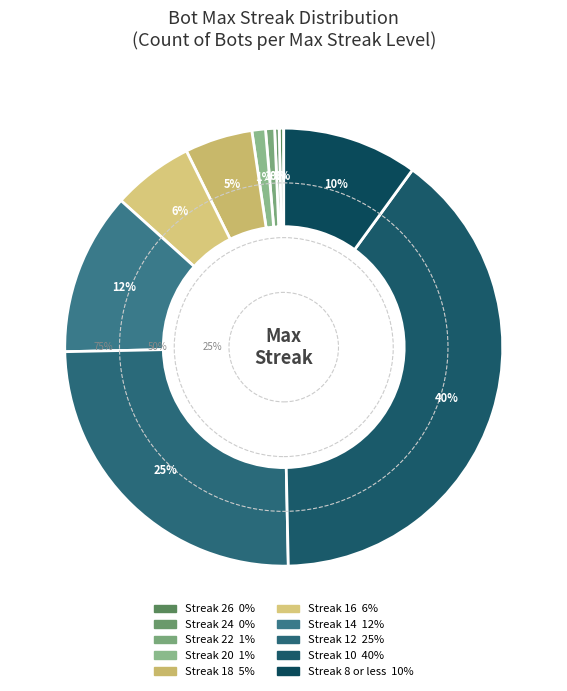

Rank the categories by value from lowest to highest.

26, 24, 22, 20, 18, 16, 8, 14, 12, 10